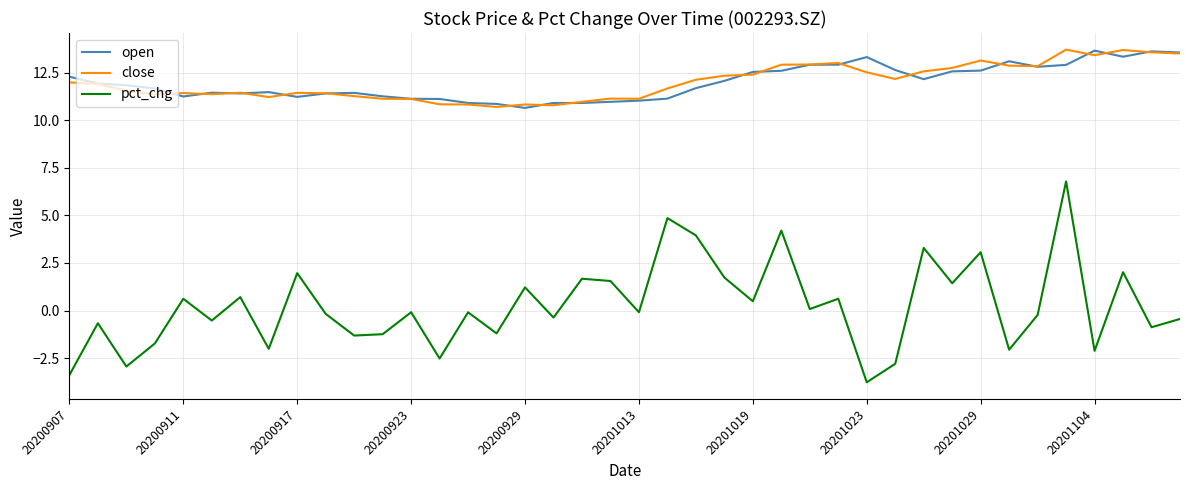

How many negative values does the pct_chg series have?

22